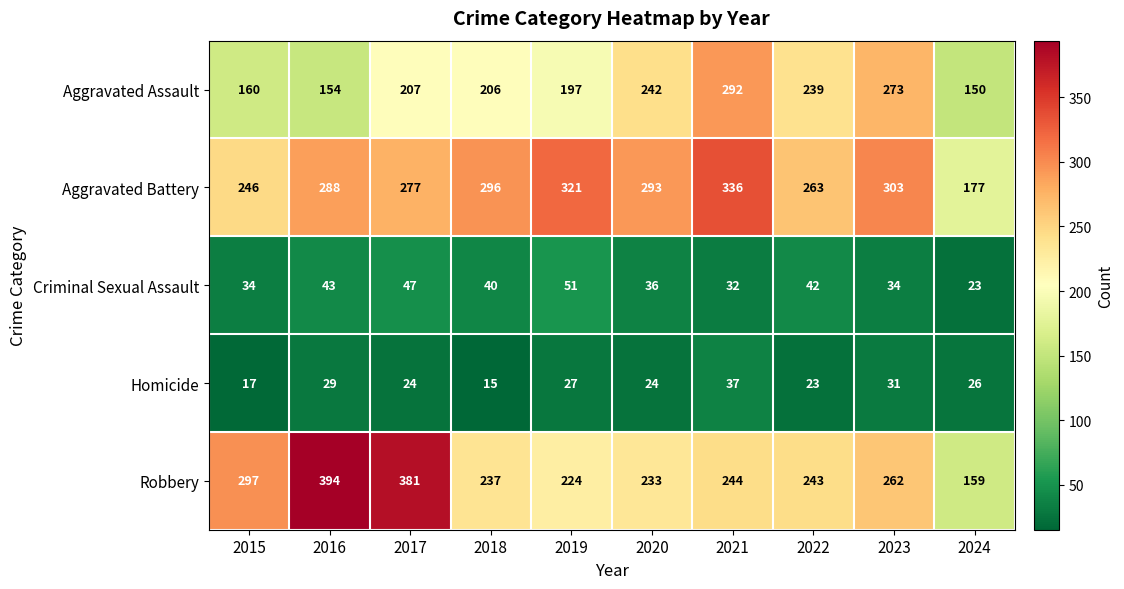

Which series has the widest spread of values?

Robbery